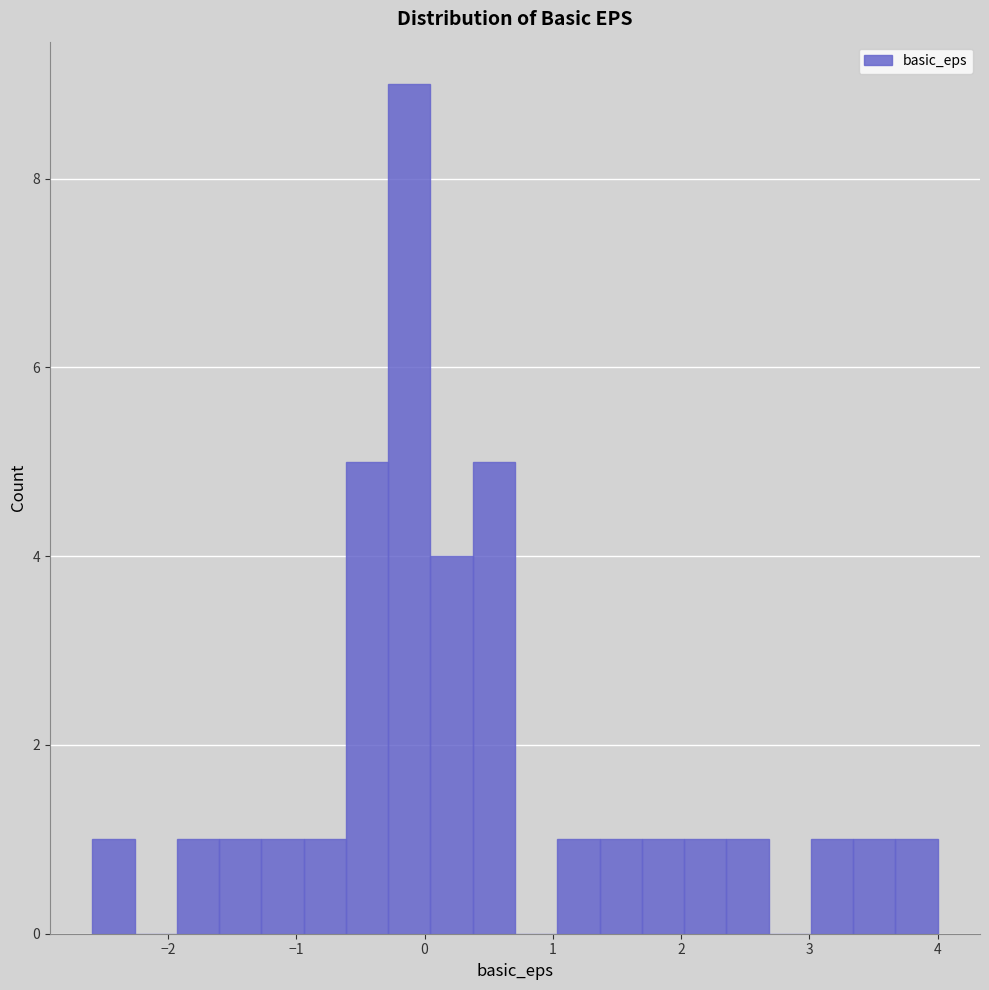

Read against the x-axis, roughly where is the centre of the tallest bar?

-0.1